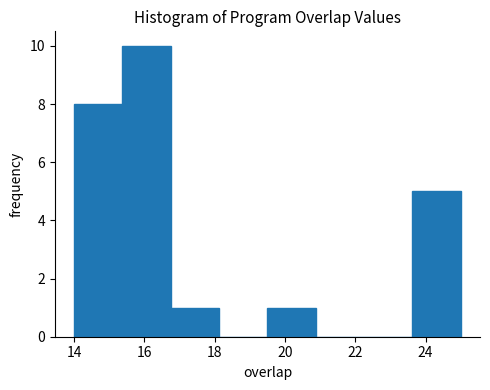

Reading left to right, list every bar in this chart as the range it spans on the x-axis followed by its height. Neither the bar edges nor the heights are printed on the chart, so give them approximately, as read against the axes.

14.0 to 15.4: 8
15.4 to 16.8: 10
16.8 to 18.2: 1
18.2 to 19.6: 0
19.6 to 20.8: 1
20.8 to 22.2: 0
22.2 to 23.6: 0
23.6 to 25.0: 5